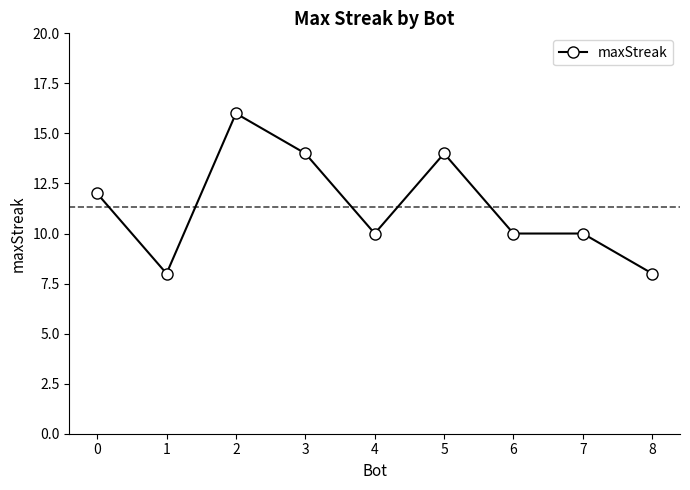

The value at 5 is 7. True or false?

False